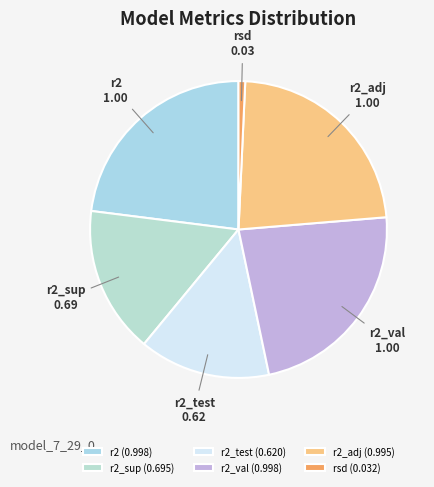

Does any single category account for the majority?

No